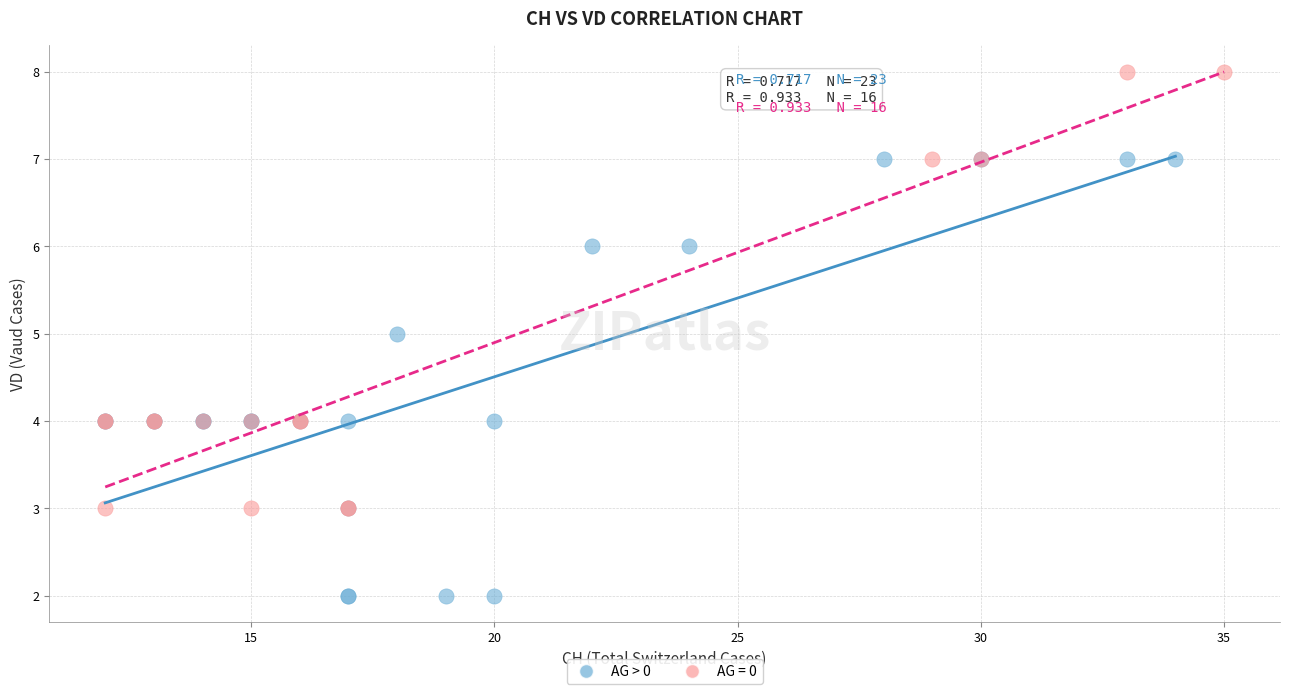

Which series contains the highest Y value?

AG = 0